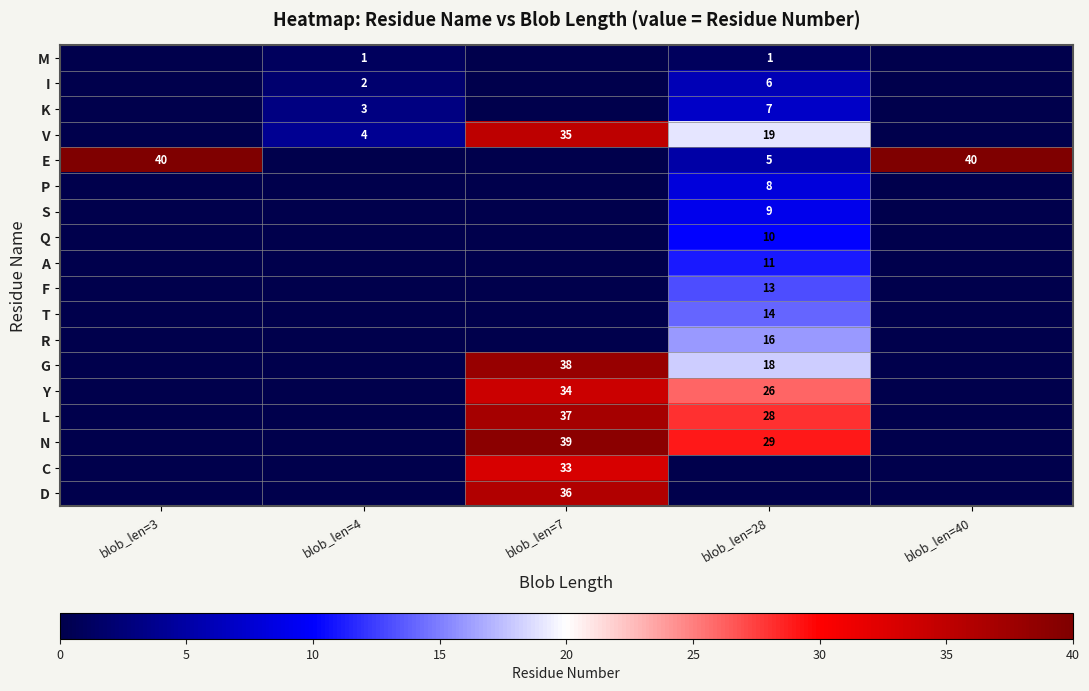

What is the difference between the Y values at blob_len=28 and blob_len=7?

8